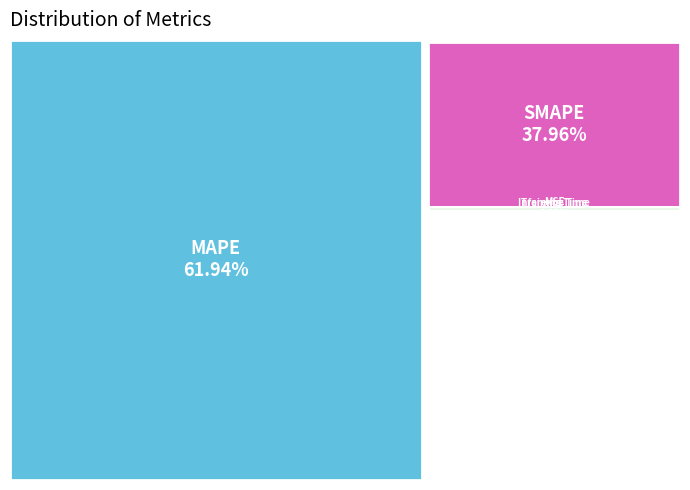

Is it true that MSE is 1% of the pie?

False